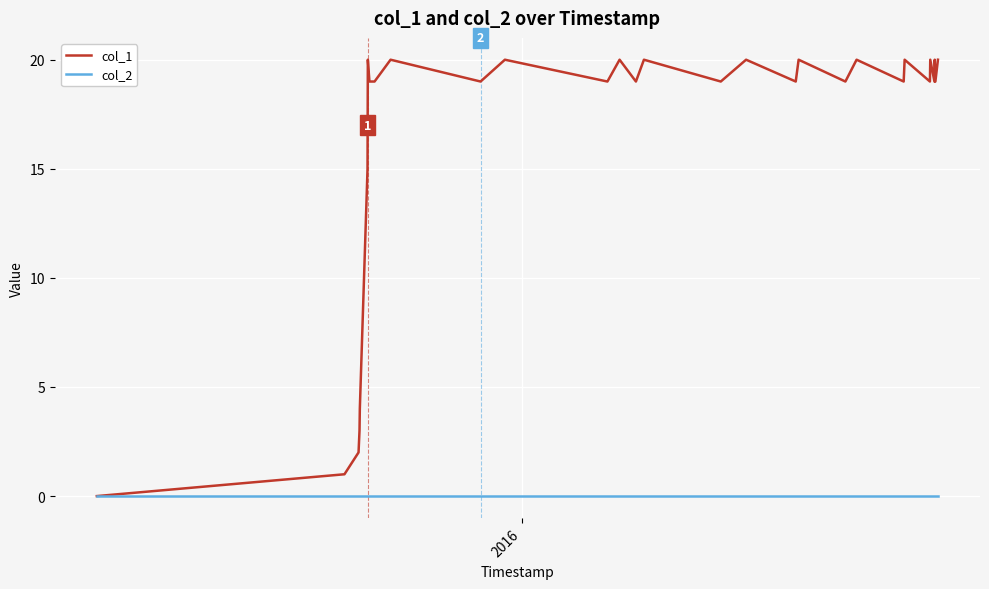

Rank the series by their average value, from lowest to highest.

col_2, col_1